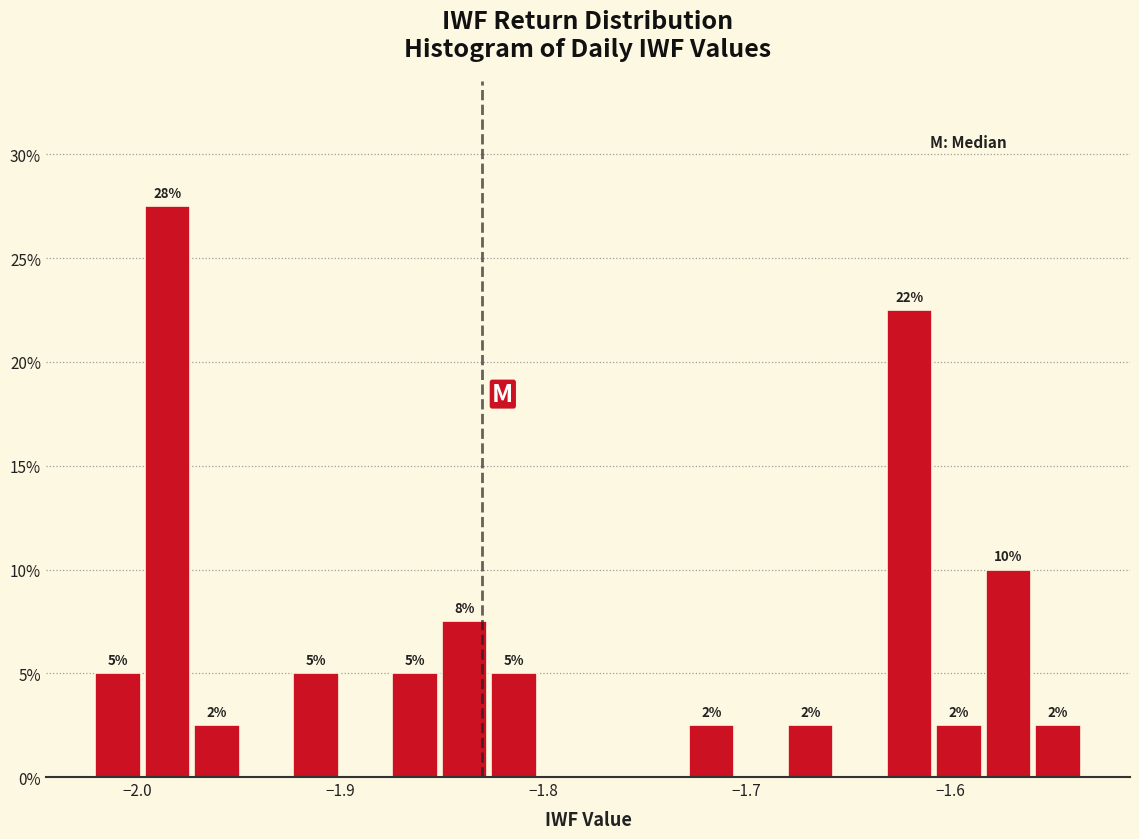

Around what value on the x-axis is the tallest bar? Give the approximate position of its centre, as read against the axis.

-1.98